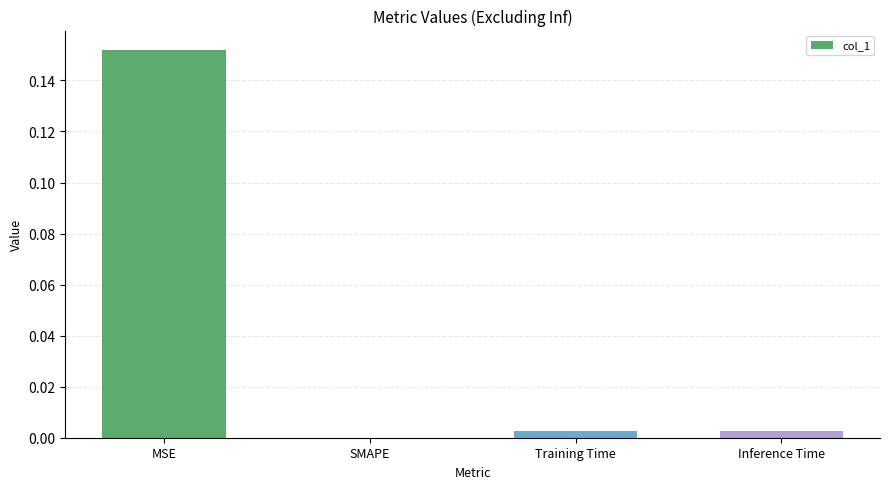

Count the number of categories in the chart.

4